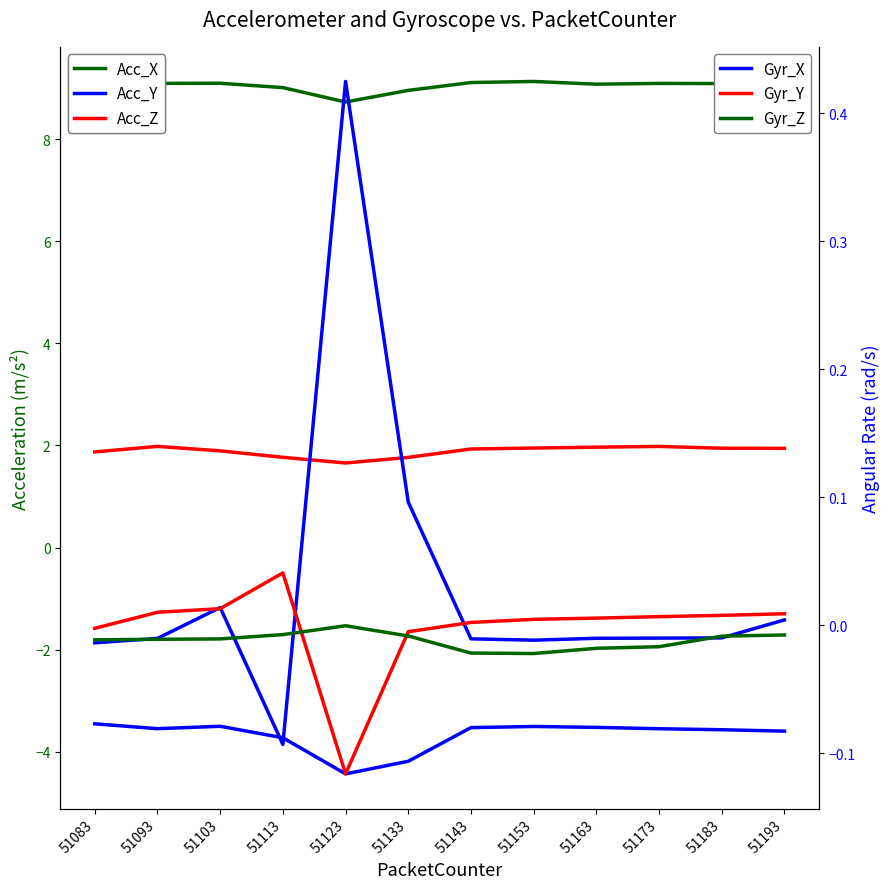

Which series has the widest spread of values?

Acc_Y